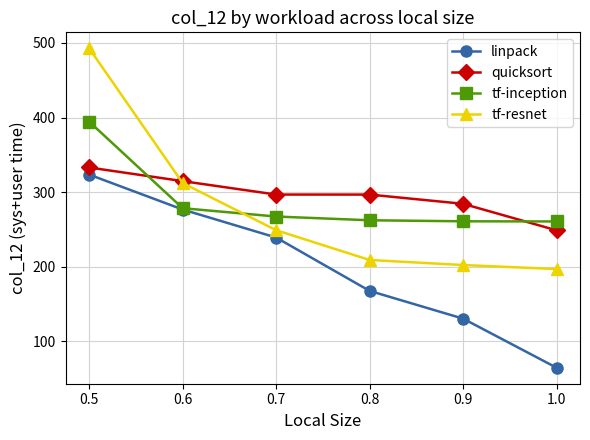

How many distinct data groups are displayed?

4